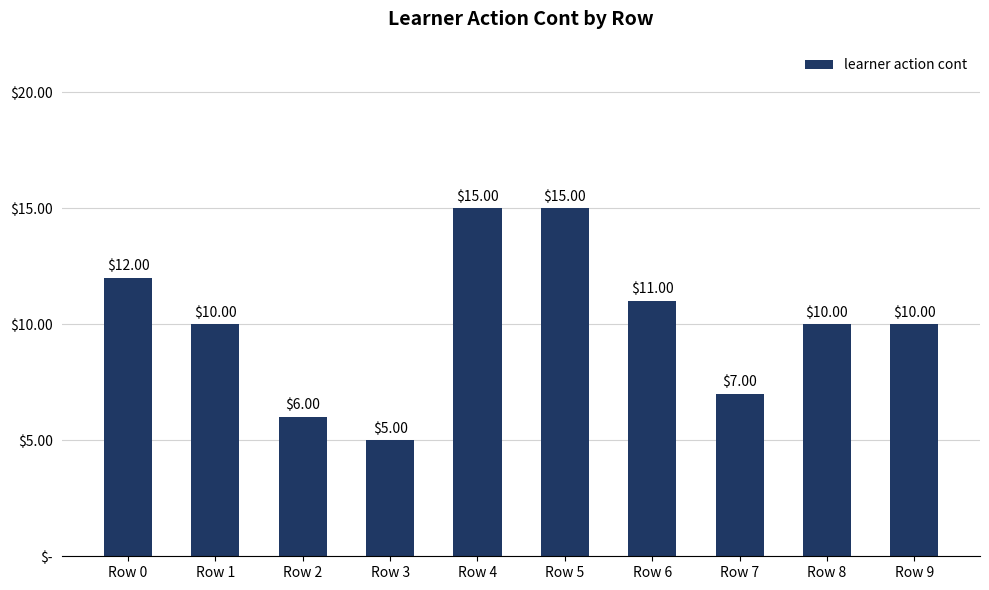

What is the sum of all values?

101